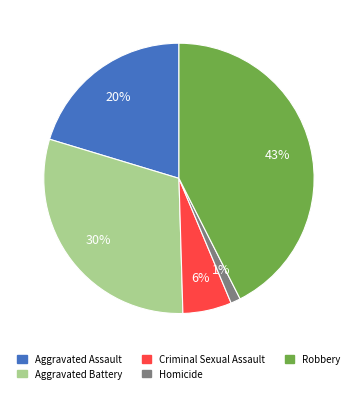

Which has a higher value, Criminal Sexual Assault or Aggravated Battery?

Aggravated Battery